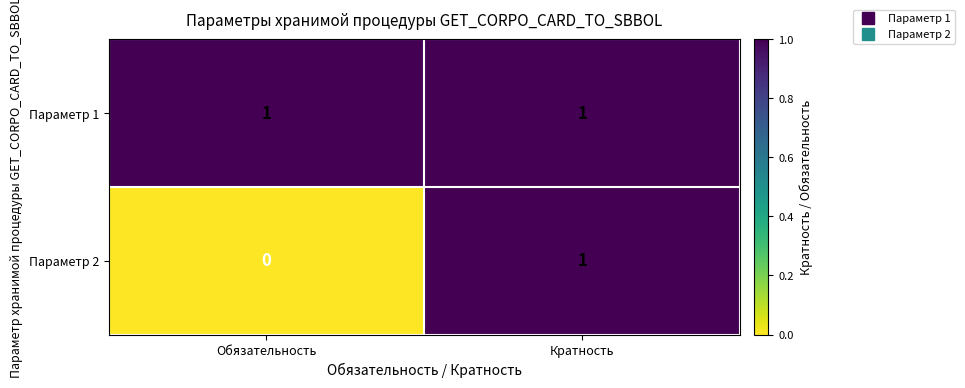

True or false: Параметр 1 has a value of 1 at Обязательность.

True